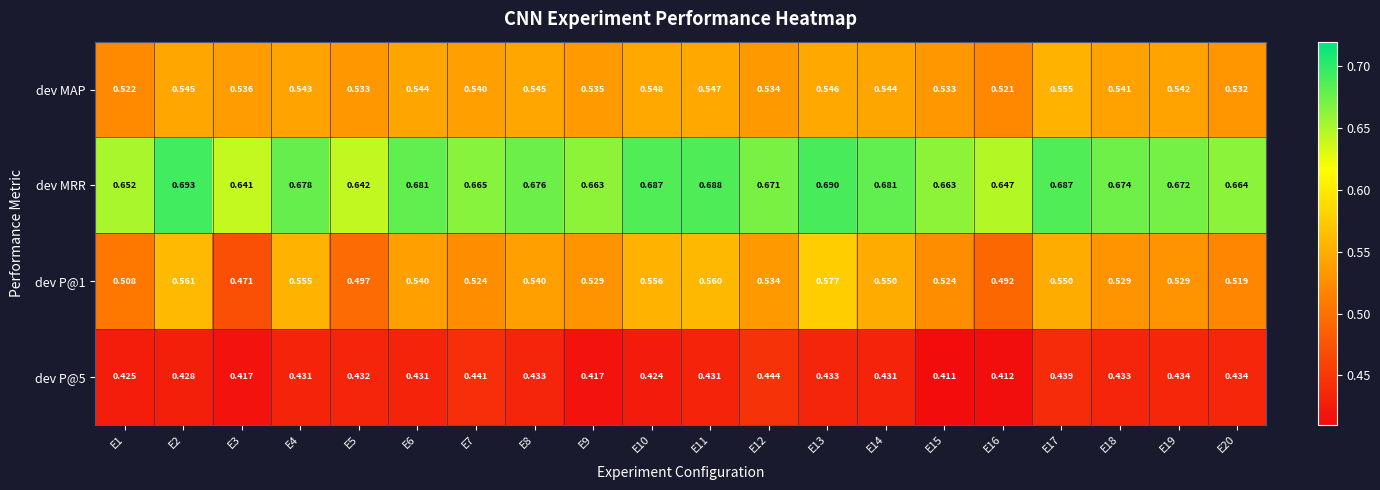

Which series has the largest total across all categories?

dev MRR